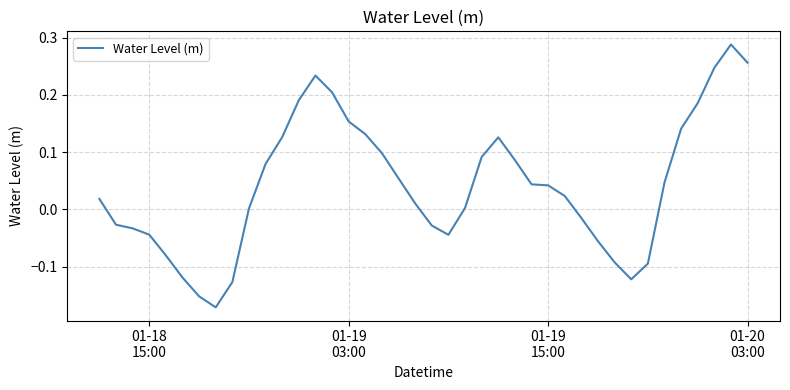

What is the difference between the maximum and minimum values?

0.5